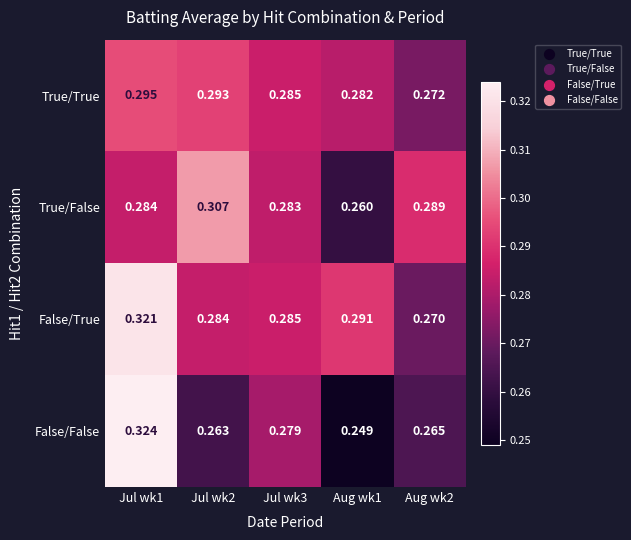

What is the total value across all series at Jul wk2?

1.1